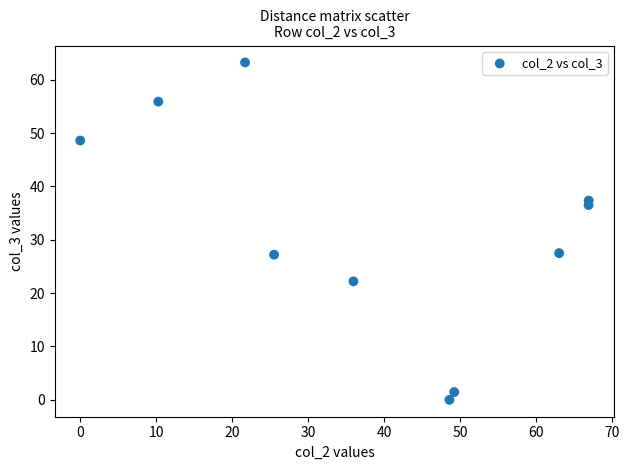

What is the range of X values (max minus min)?

66.9